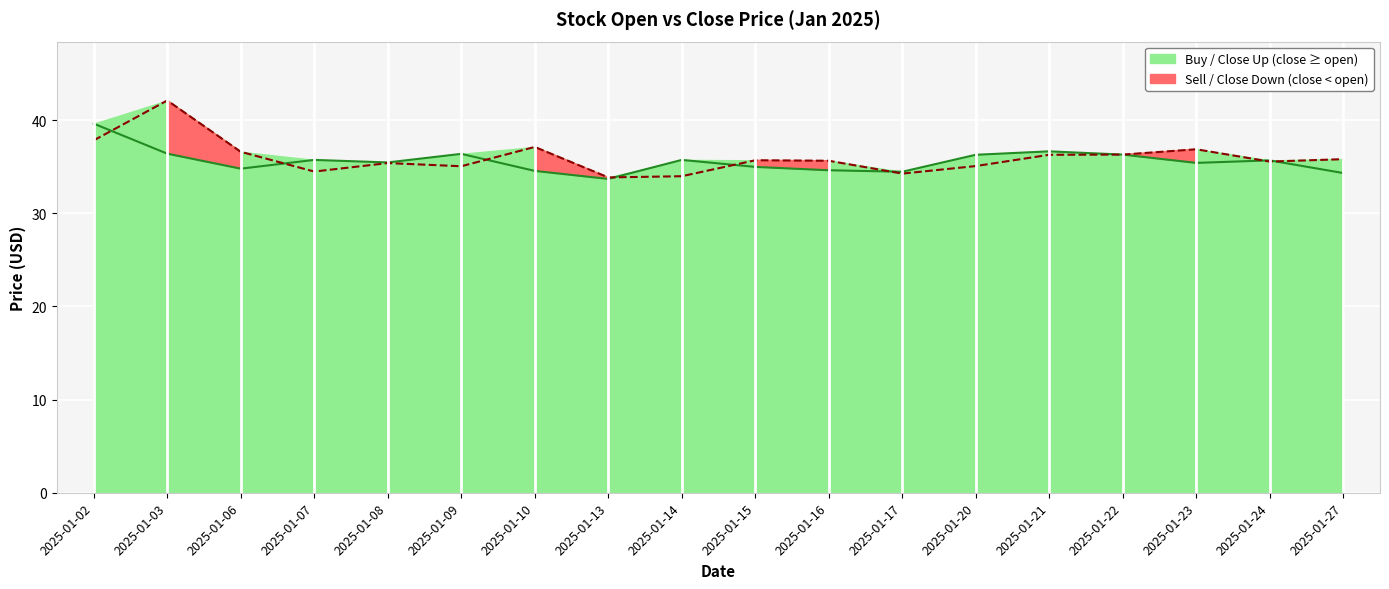

Is it true that open equals 60.3 at 2025-01-15?

False